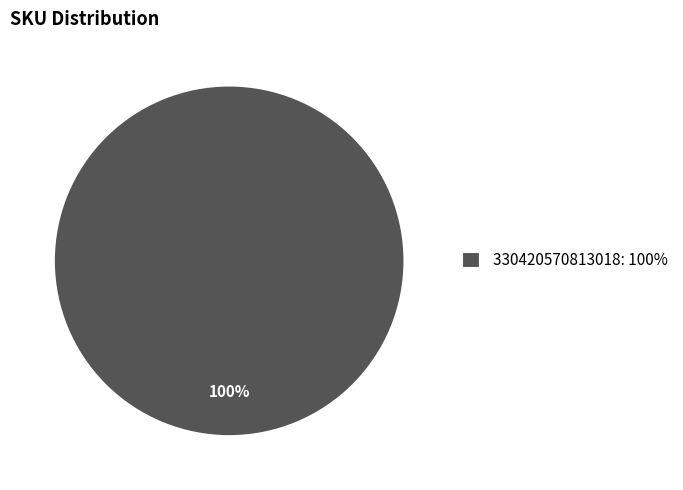

To the nearest percent, what percentage of the pie is 330420570813018: 100%?

100%